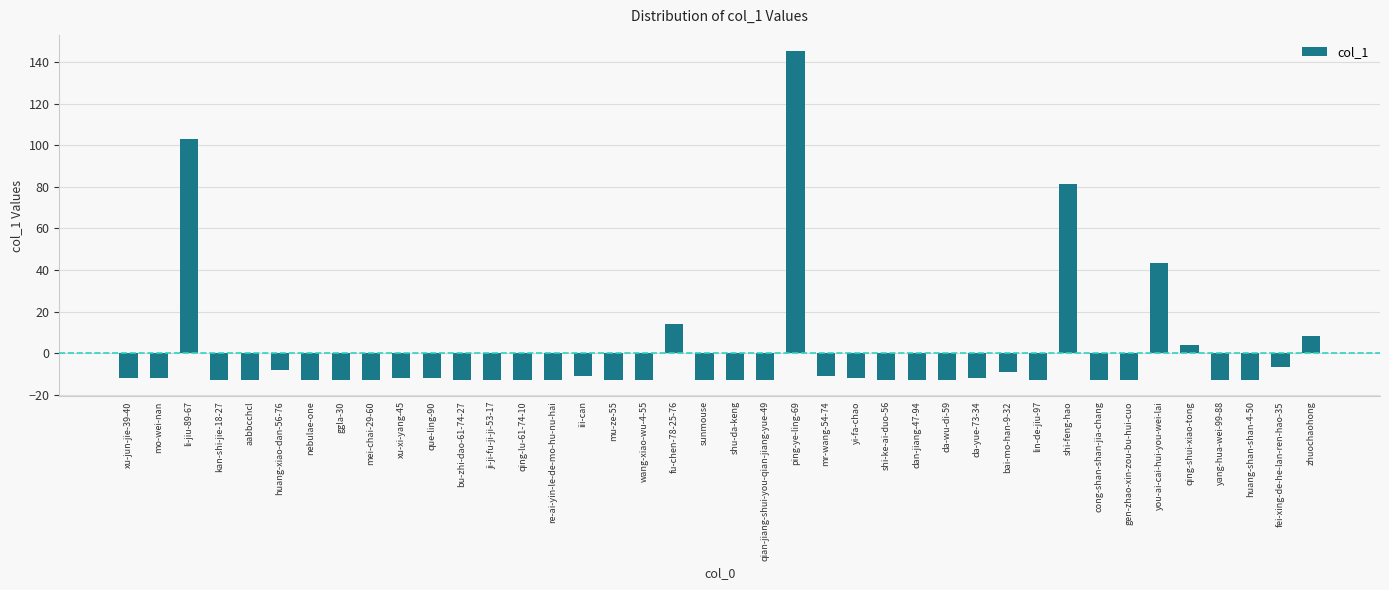

Which has a higher value, dan-jiang-47-94 or zhuochaohong?

zhuochaohong